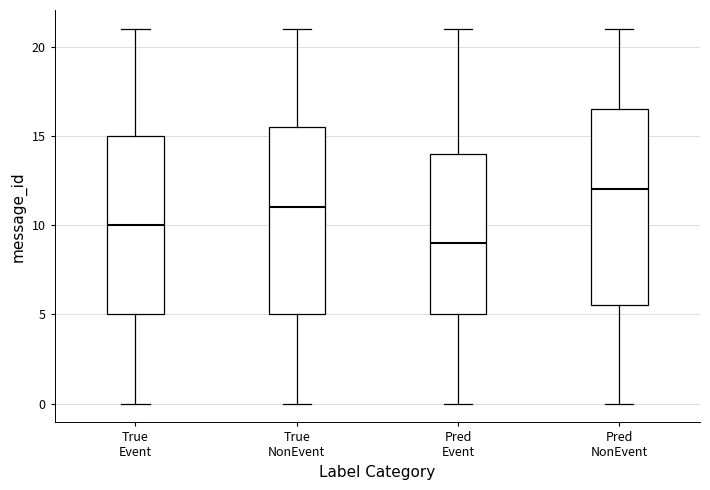

Where does the upper whisker of the box for True NonEvent end on the y-axis? The values are not printed on the chart, so give them approximately, as read against the axis.

21.0